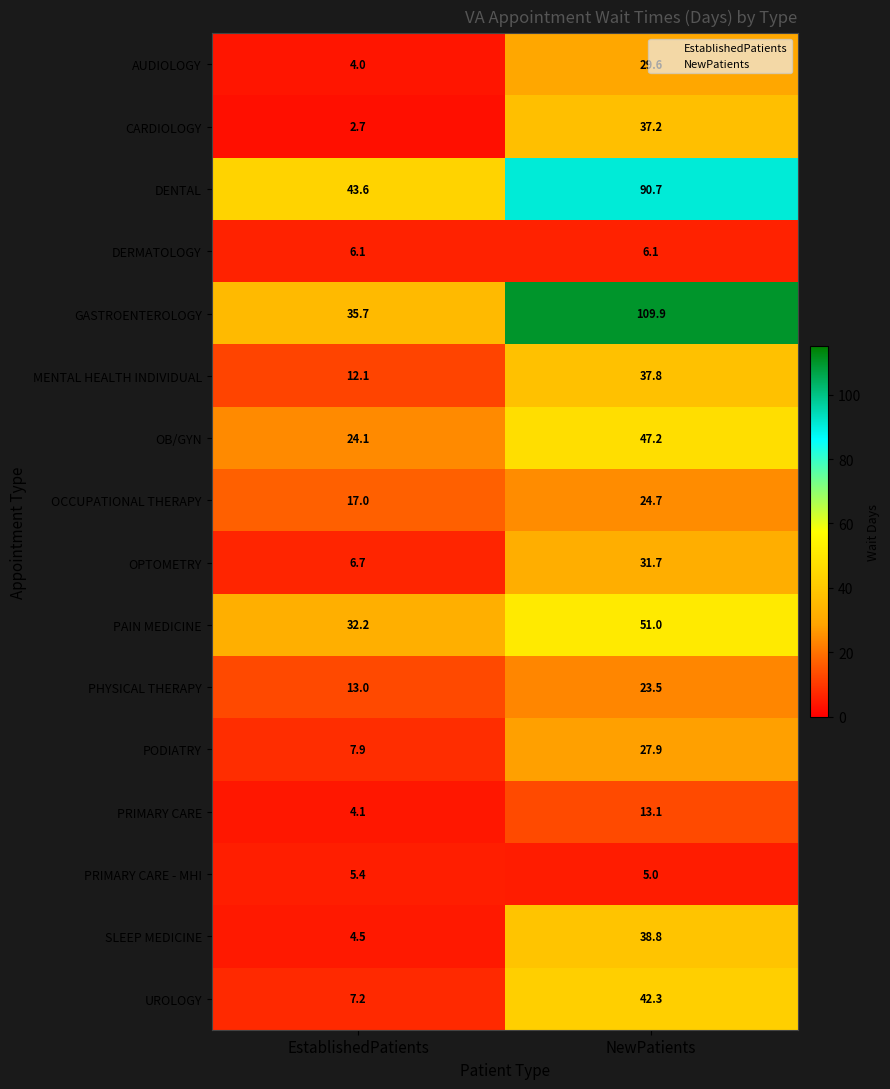

How many values in the OPTOMETRY series are below 31?

1